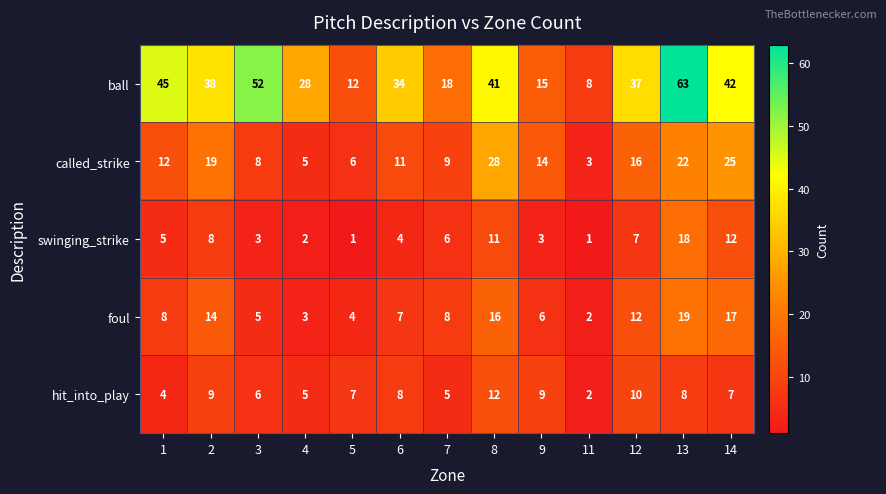

What is the difference between the highest and lowest values at 8?

30